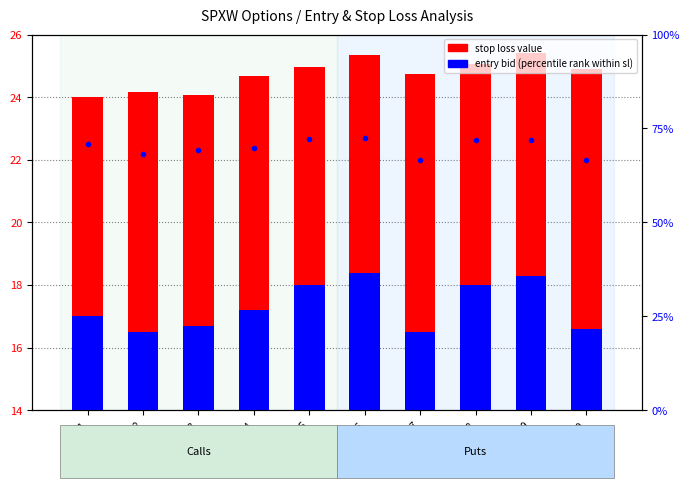

Is it true that entry bid value equals 22.9 at 13:32?

False